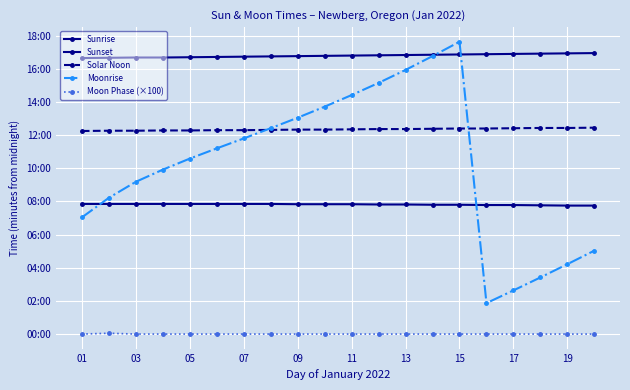

What is the maximum value for Solar Noon?

747